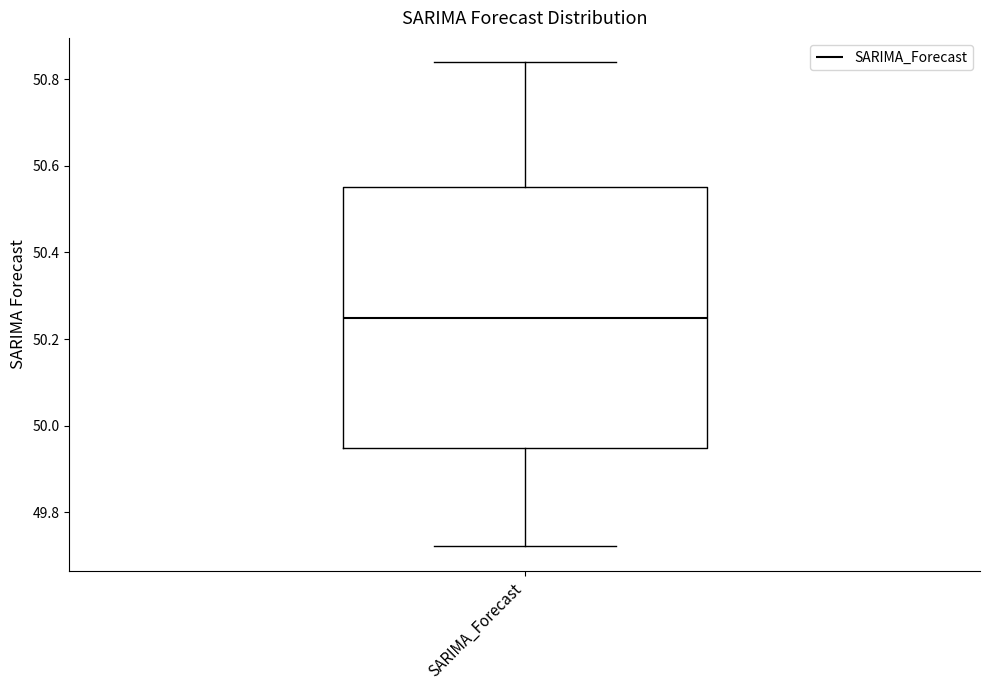

Read this box plot against the y-axis: the position of the median line, the range covered by the box, and the ends of both whiskers. The values are not printed on the chart, so give them approximately, as read against the axis.

median 50.24, box 49.94 to 50.56, whiskers 49.72 to 50.84